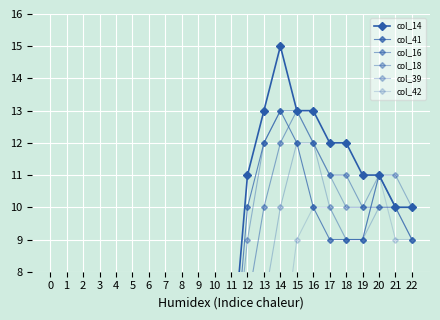

At 4, list the series in order from smallest to largest.

col_14, col_41, col_16, col_18, col_39, col_42